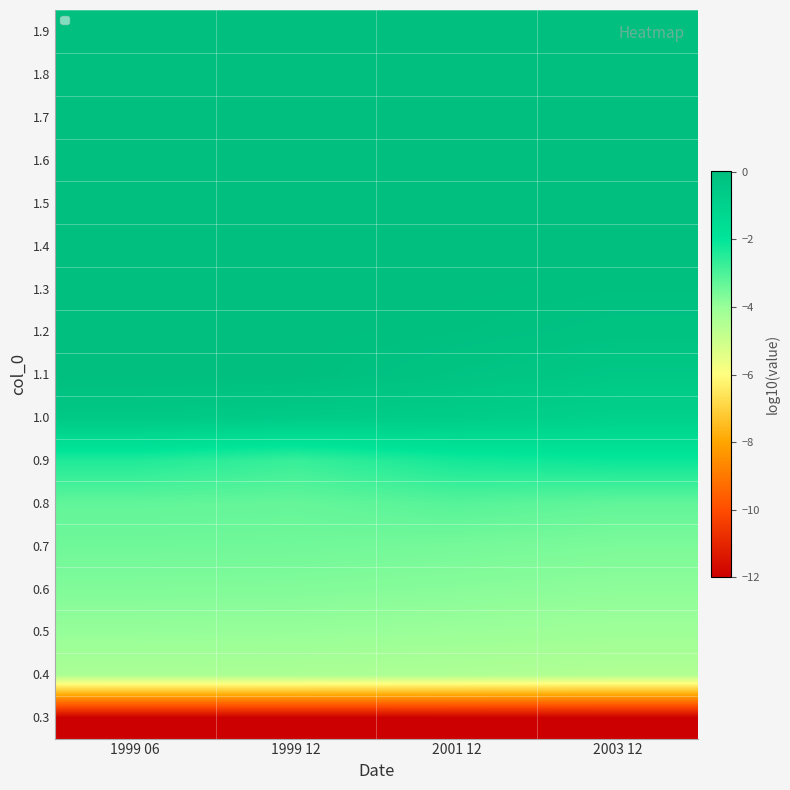

How many data points does each series have?

4